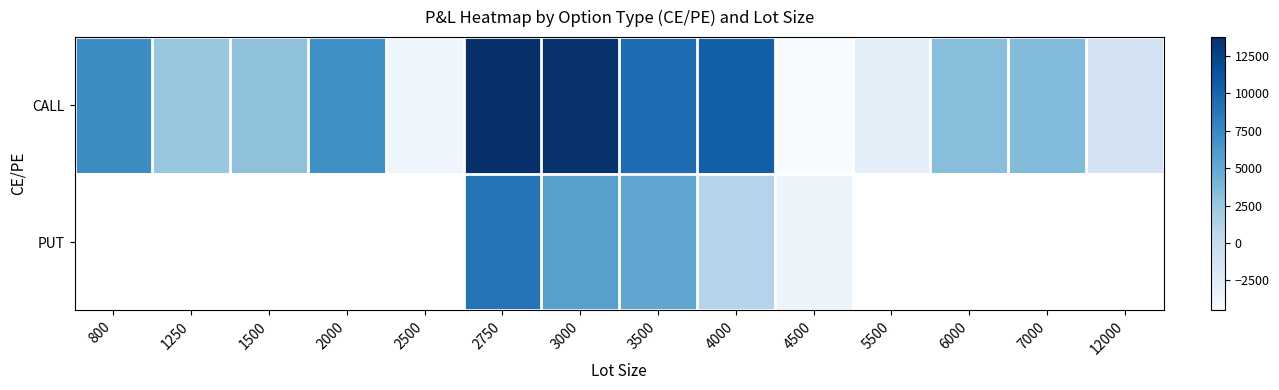

What is the lowest value of the CALL series?

-4500.0